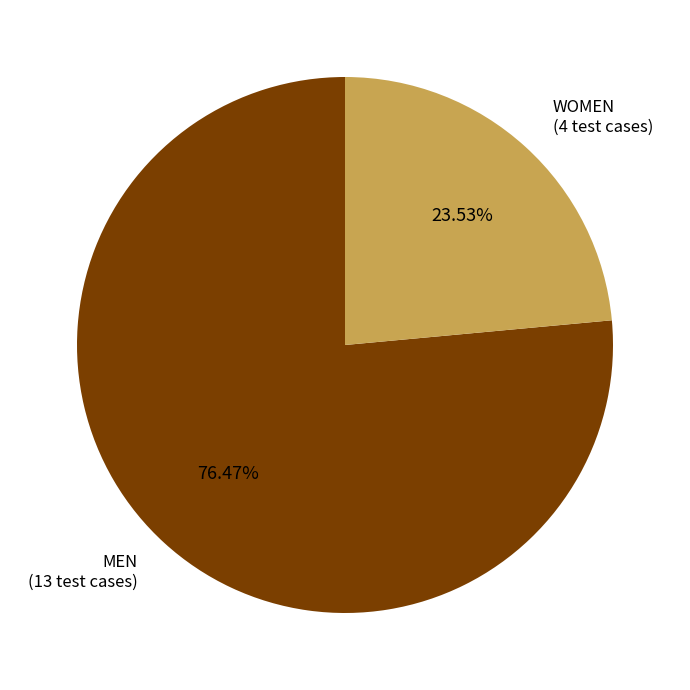

Approximately how many times larger is the value at MEN compared to WOMEN?

3.2